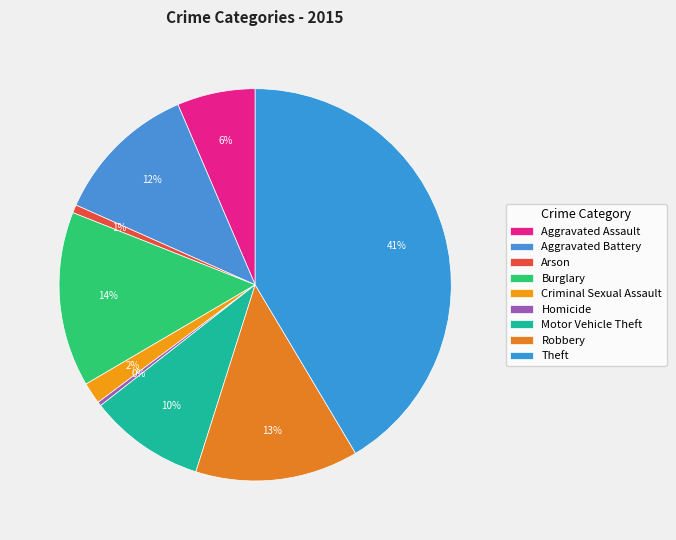

Which has a higher value, Aggravated Assault or Criminal Sexual Assault?

Aggravated Assault